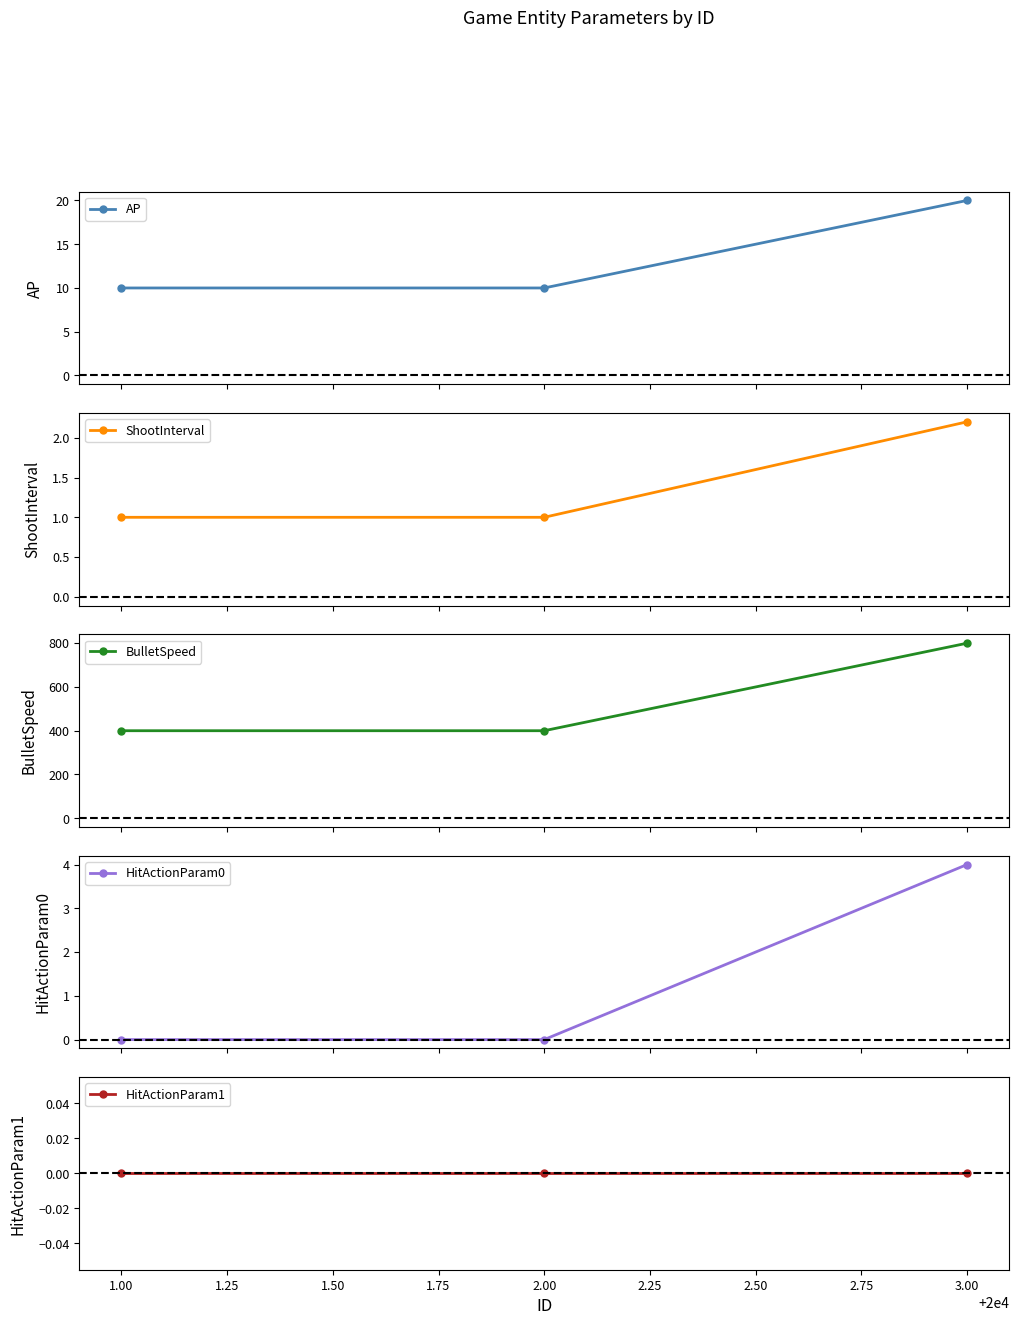

What is the value of the AP point at the 1st from the left?

10